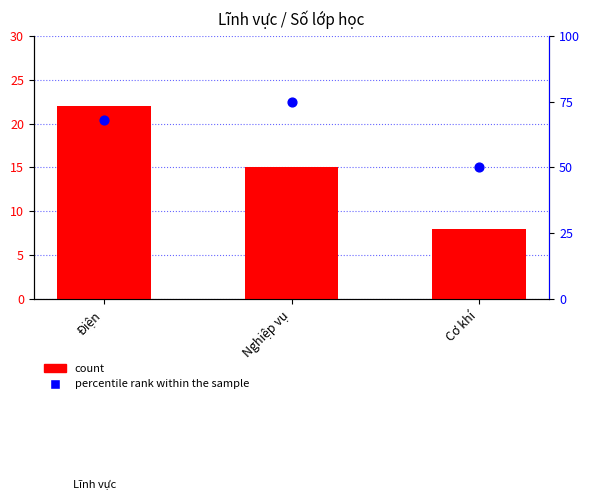

Is the value of percentile rank within the sample at Nghiệp vụ greater than the value of count at Cơ khí?

Yes